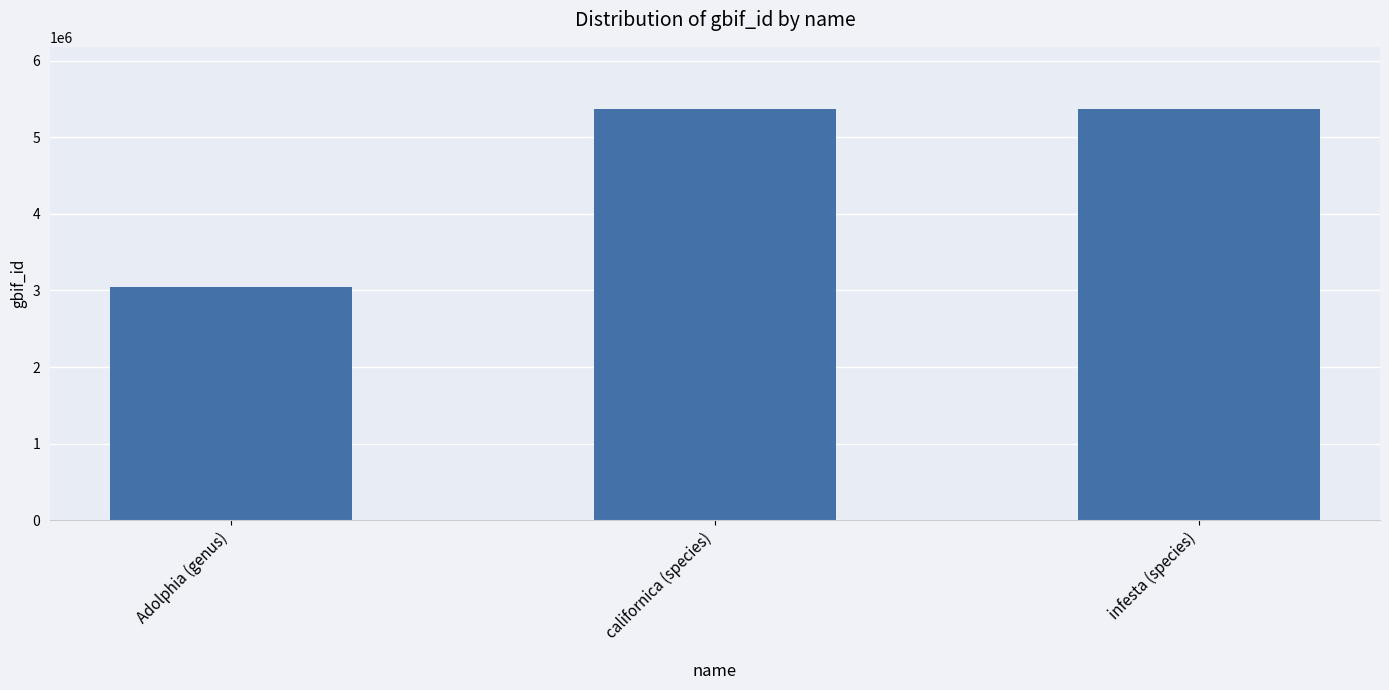

Count the number of categories in the chart.

3